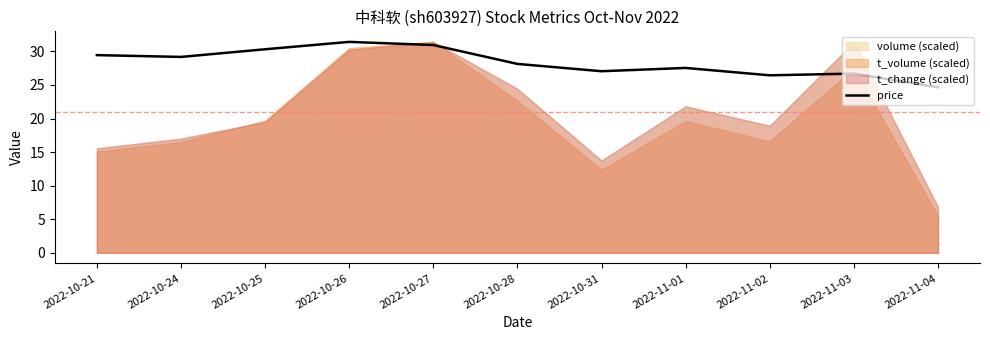

Which label corresponds to the smallest value in the chart?

2022-11-04